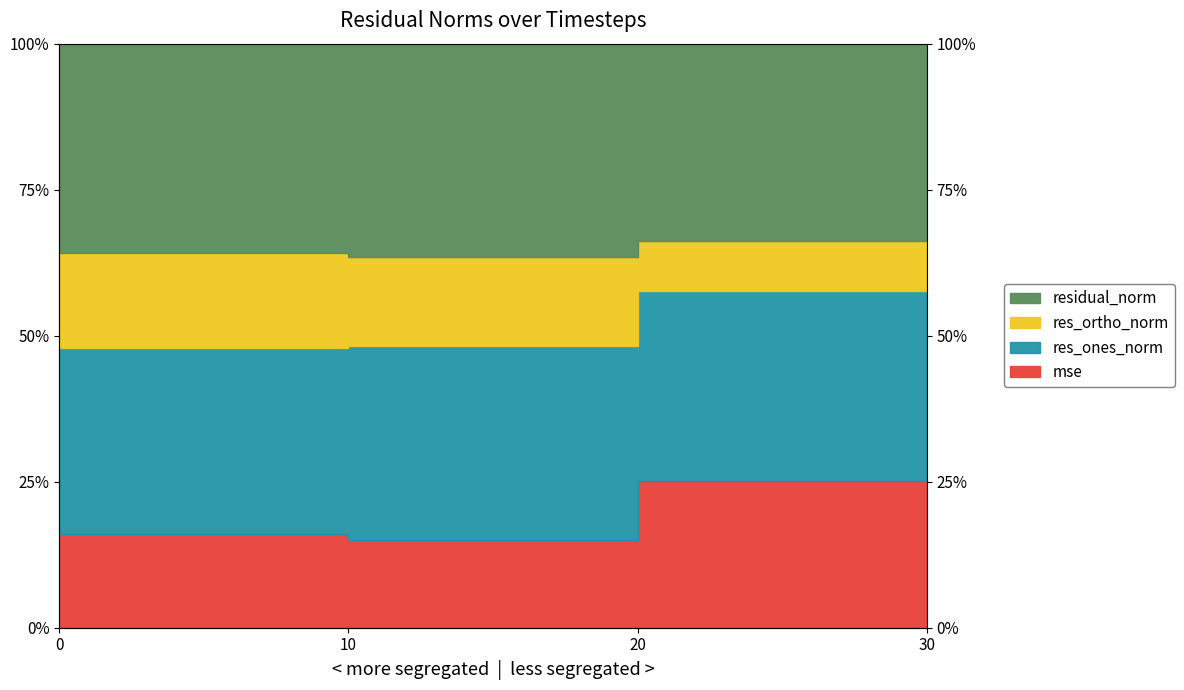

Which has a higher value, 0 or 30?

30